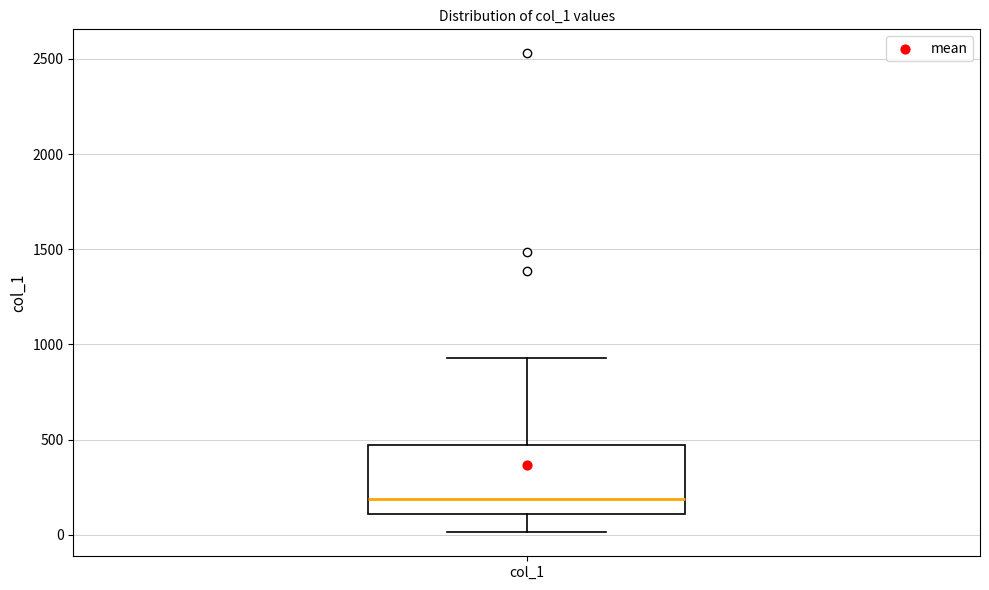

Where is the lower edge of the box for col_1 on the y-axis? The values are not printed on the chart, so give them approximately, as read against the axis.

100